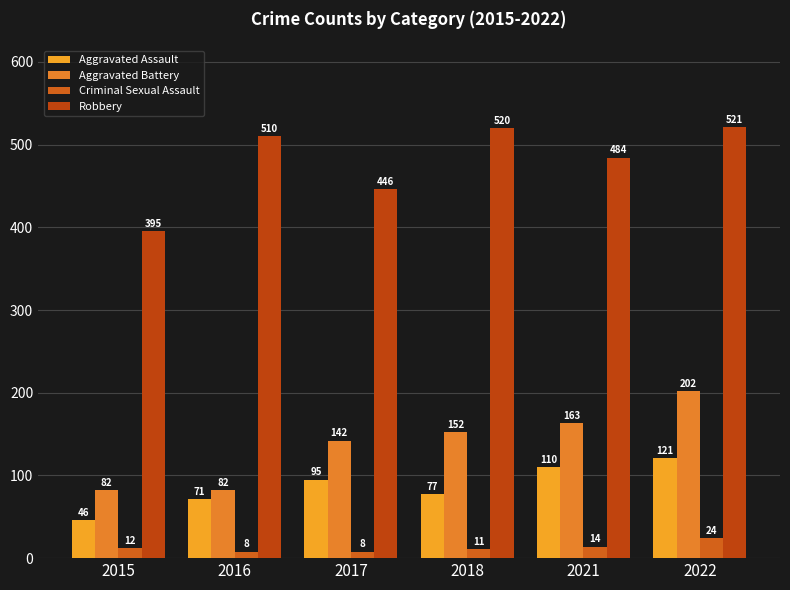

Reading right to left, extract all data points from this chart.

Aggravated Assault: 121	110	77	95	71	46
Aggravated Battery: 202	163	152	142	82	82
Criminal Sexual Assault: 24	14	11	8	8	12
Robbery: 521	484	520	446	510	395